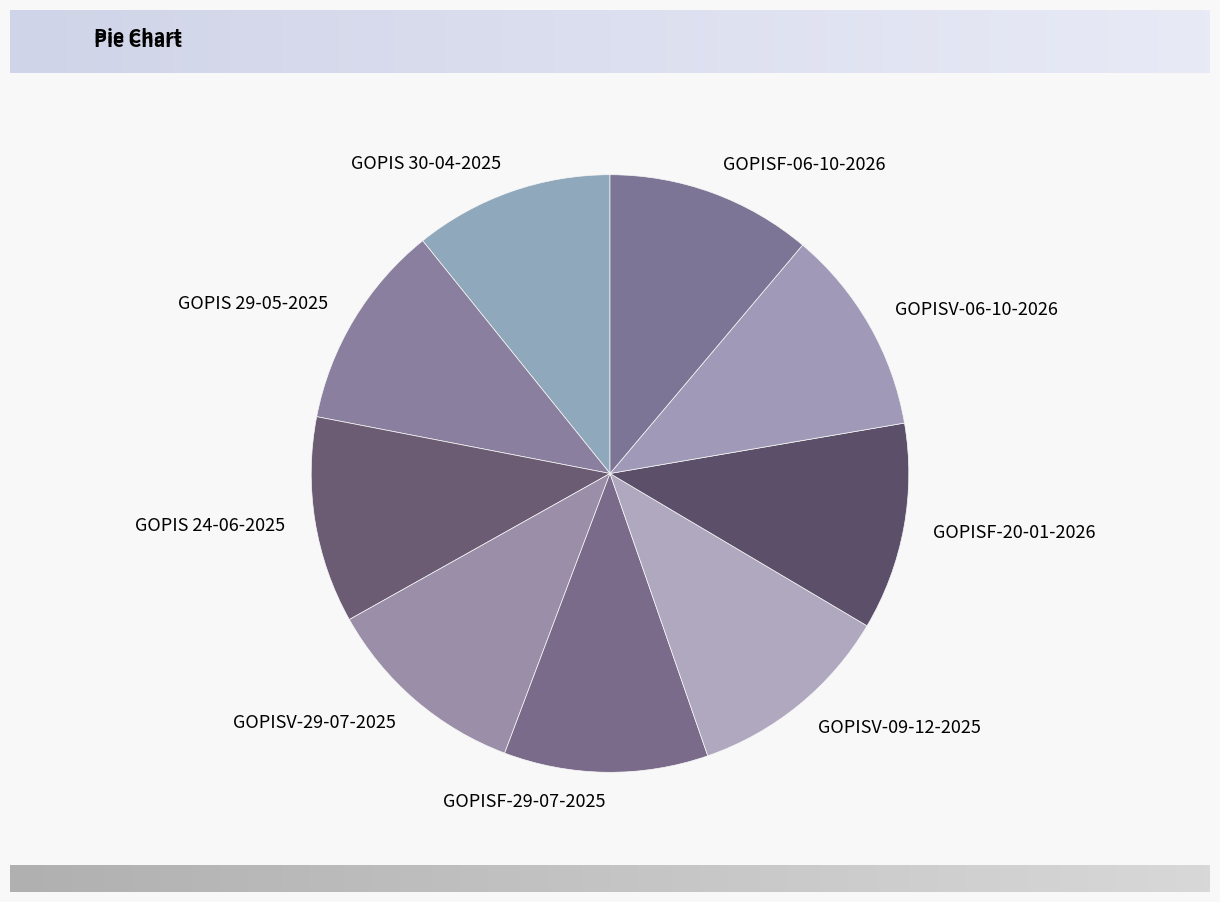

Count the number of slices in the pie.

9